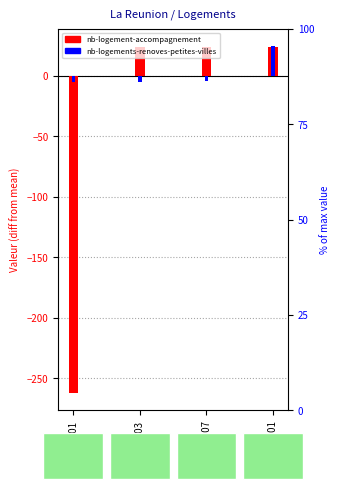

True or false: nb-logement-accompagnement has a value of 23.8 at 2021-03.

True